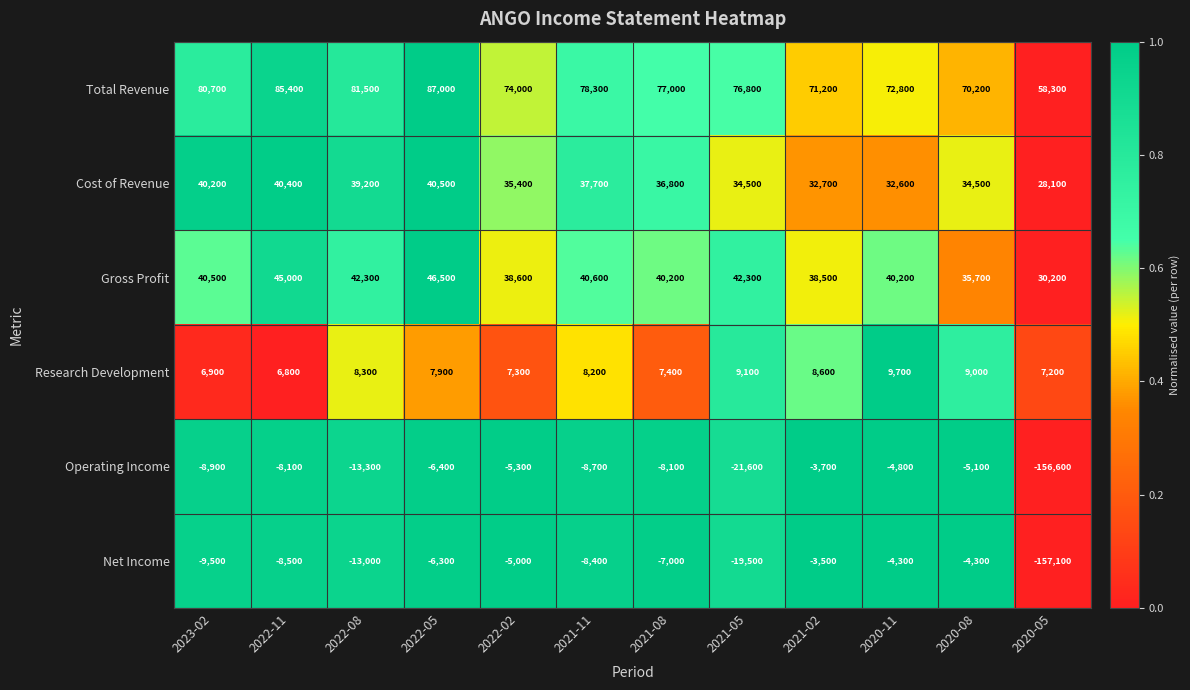

Where is Operating Income nearest to the value -80150?

2021-05